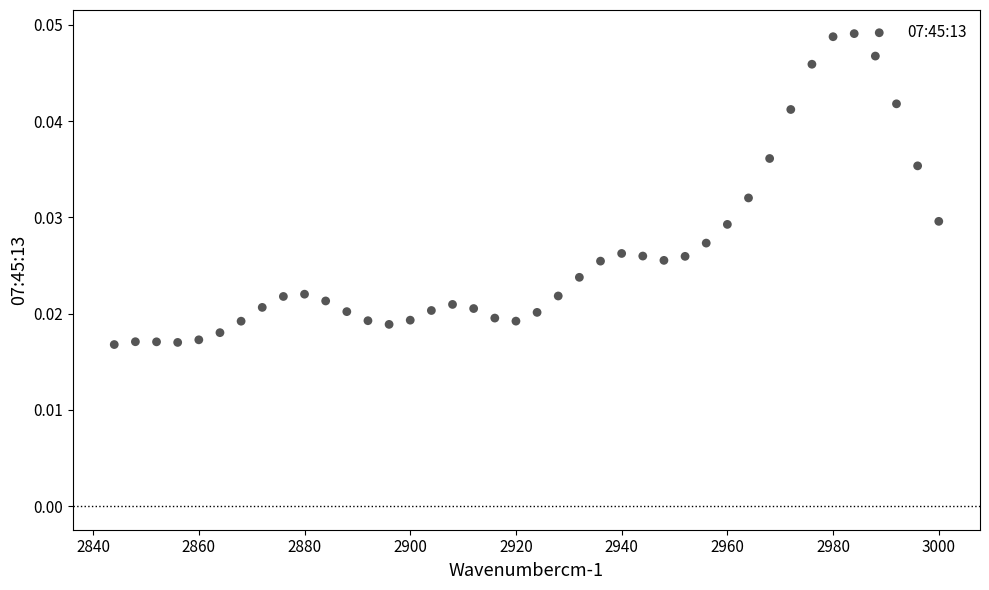

What is the range of X values (max minus min)?

156.0